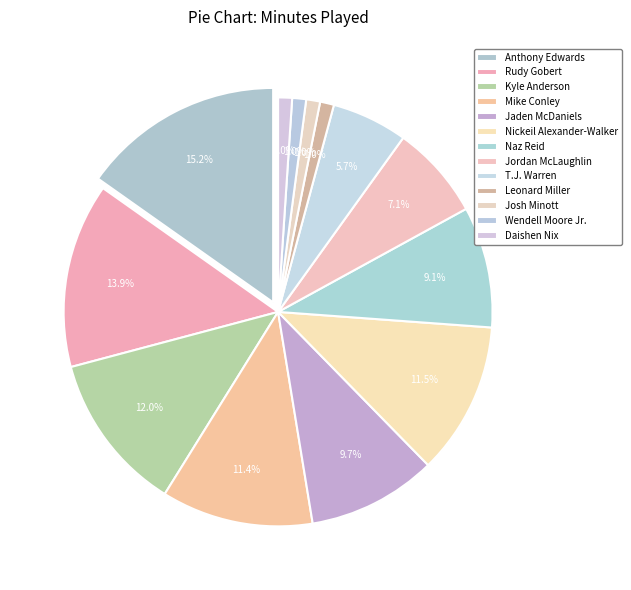

What is the smallest slice in the pie chart?

Leonard Miller